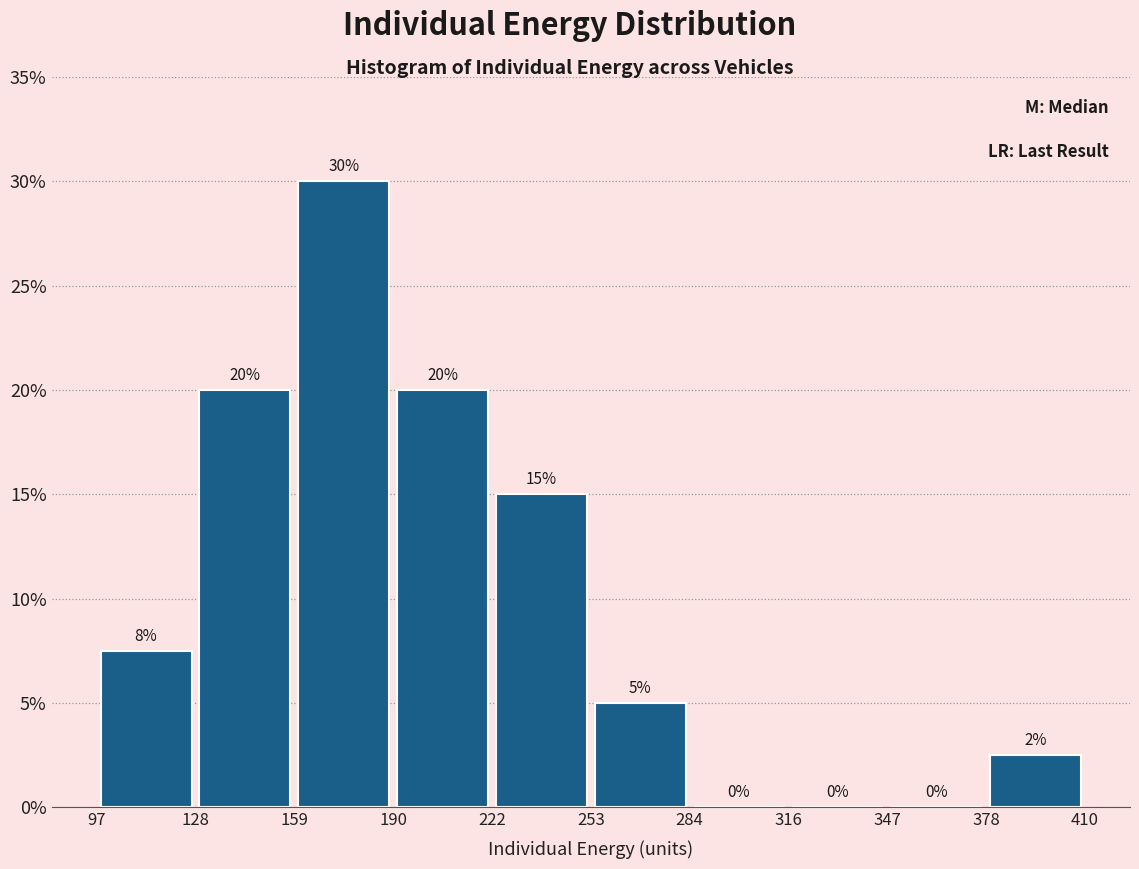

Which range on the x-axis has the tallest bar?

159 to 190